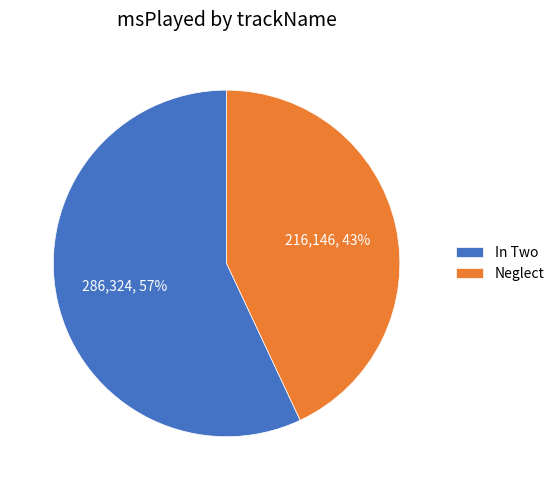

Approximately how many times larger is the value at In Two compared to Neglect?

1.3